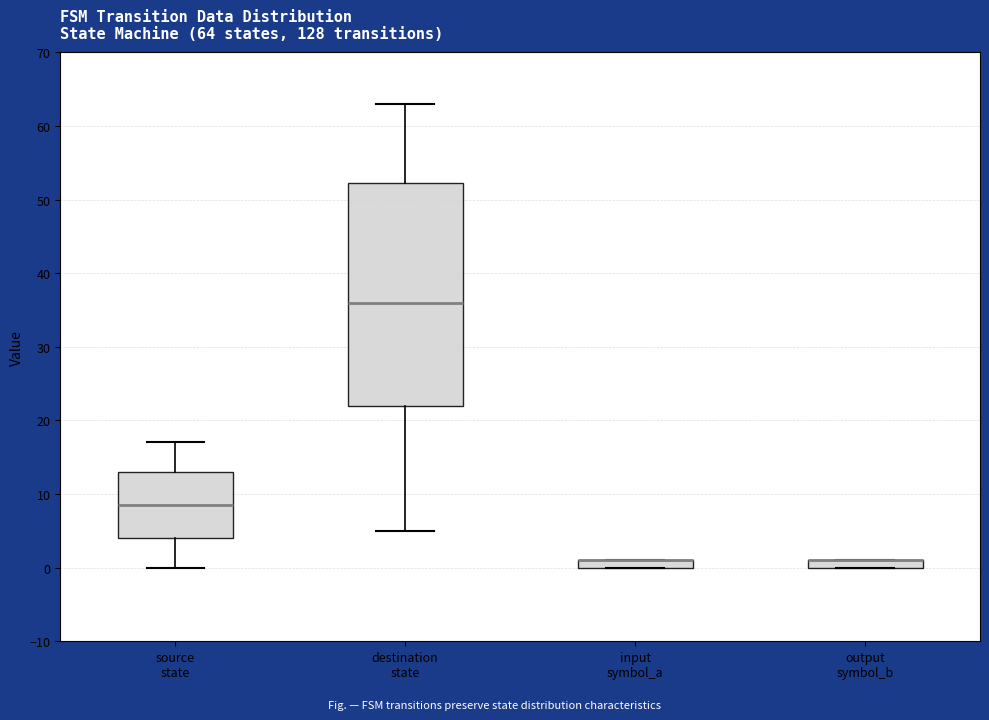

Which box is the tallest, from its lower edge to its upper edge?

destination state